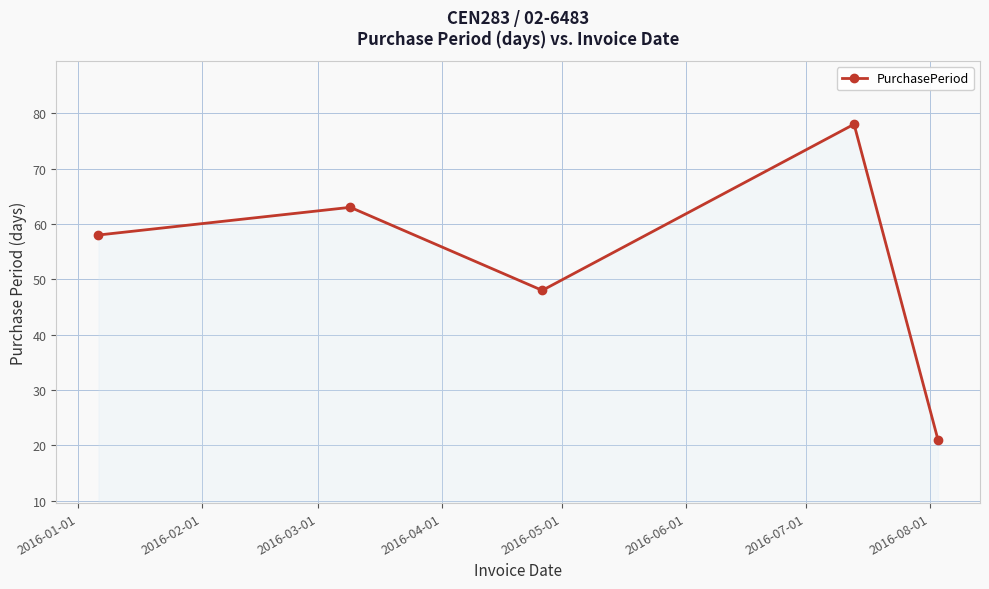

What is the difference between the maximum and minimum values?

57